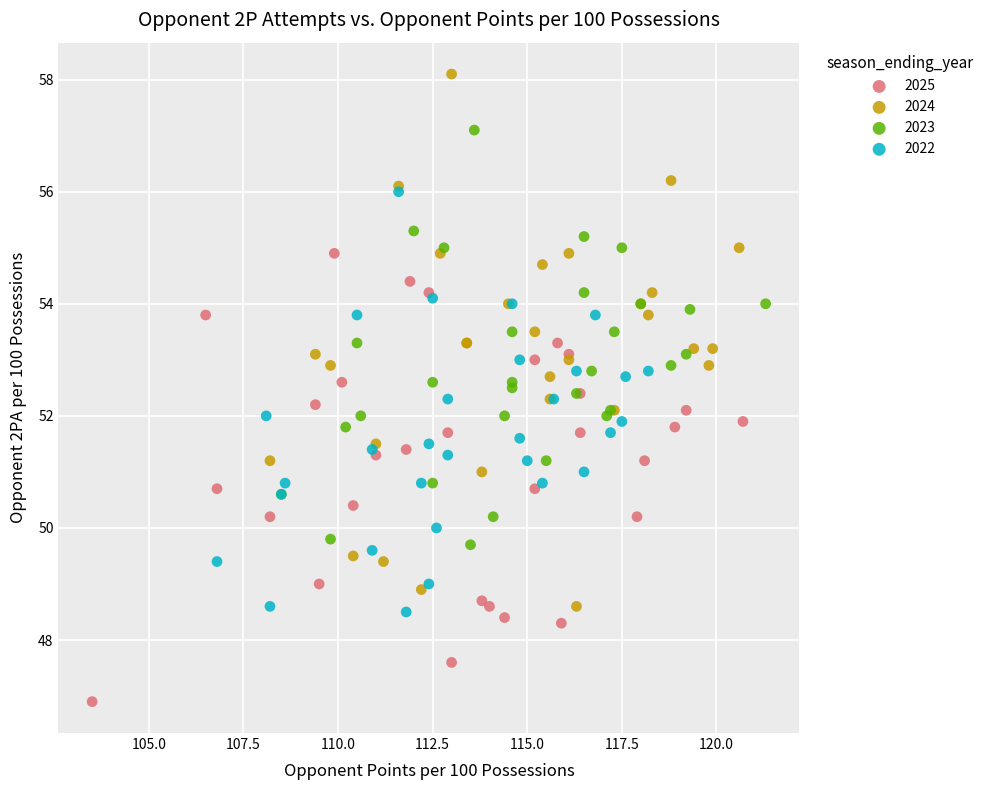

Which series has the largest Y range (max minus min)?

2024